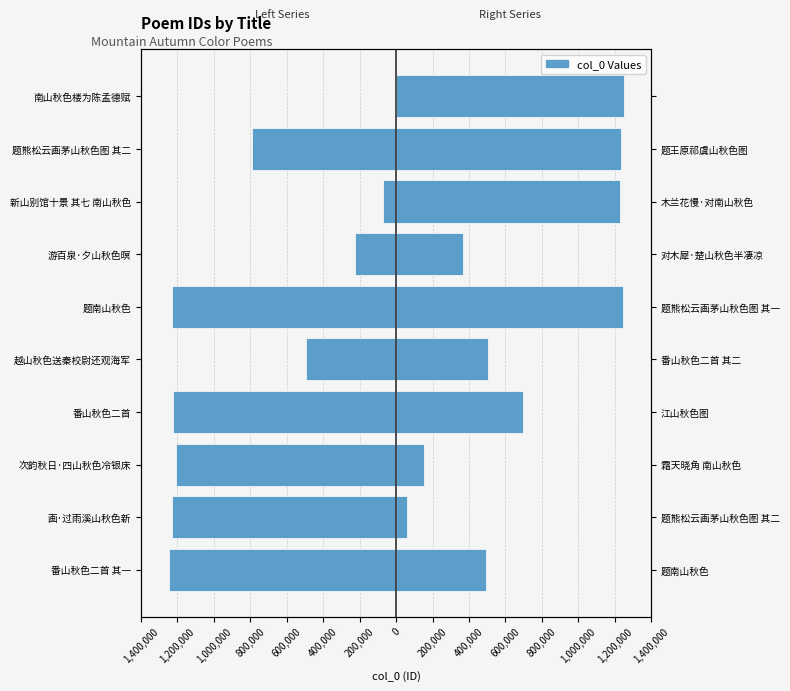

What is the spread (max minus min) of values at 画·过雨溪山秋色新?

1287492